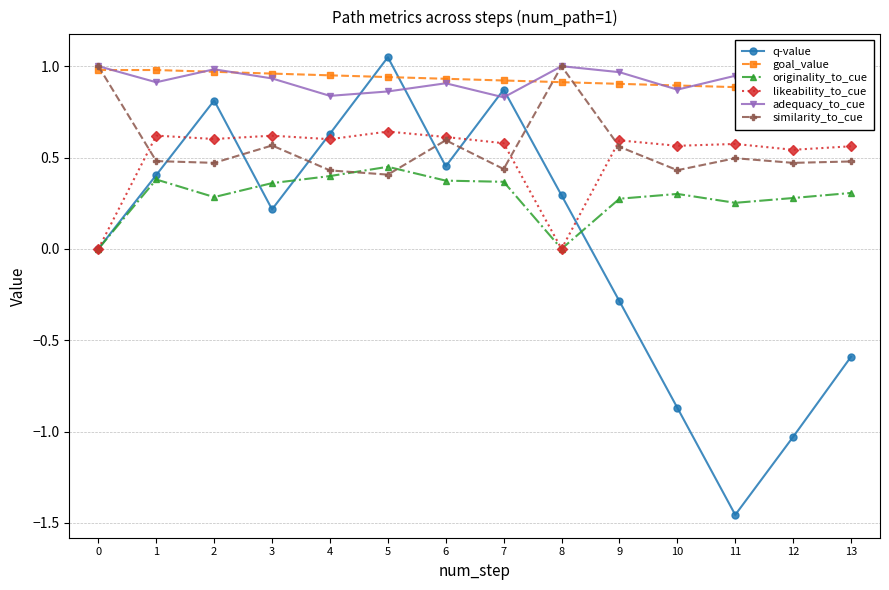

Reading left to right, what are all the values shown in this chart?

q-value: 0.0	0.4	0.8	0.2	0.6	1.0	0.5	0.9	0.3	-0.3	-0.9	-1.5	-1.0	-0.6
goal_value: 1.0	1.0	1.0	1.0	0.9	0.9	0.9	0.9	0.9	0.9	0.9	0.9	0.9	0.9
originality_to_cue: 0.0	0.4	0.3	0.4	0.4	0.4	0.4	0.4	0.0	0.3	0.3	0.3	0.3	0.3
likeability_to_cue: 0.0	0.6	0.6	0.6	0.6	0.6	0.6	0.6	0.0	0.6	0.6	0.6	0.5	0.6
adequacy_to_cue: 1.0	0.9	1.0	0.9	0.8	0.9	0.9	0.8	1.0	1.0	0.9	0.9	0.8	0.9
similarity_to_cue: 1.0	0.5	0.5	0.6	0.4	0.4	0.6	0.4	1.0	0.6	0.4	0.5	0.5	0.5